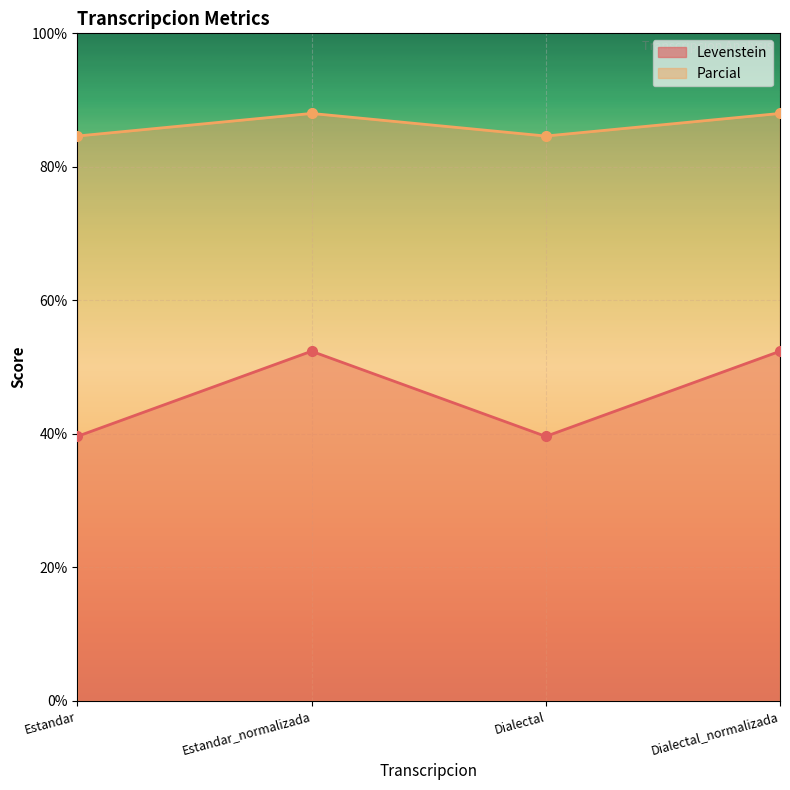

What is the label of the 4th point from the right?

Estandar